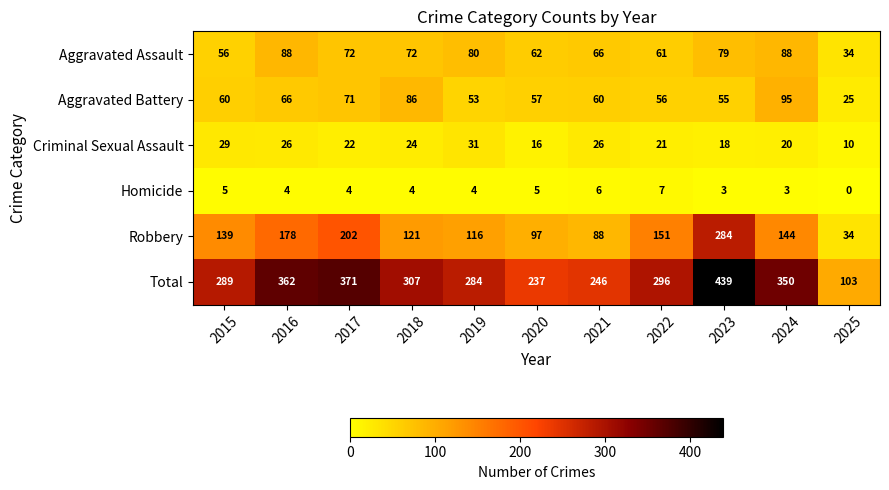

Rank the categories by Total value from lowest to highest.

2025, 2020, 2021, 2019, 2015, 2022, 2018, 2024, 2016, 2017, 2023